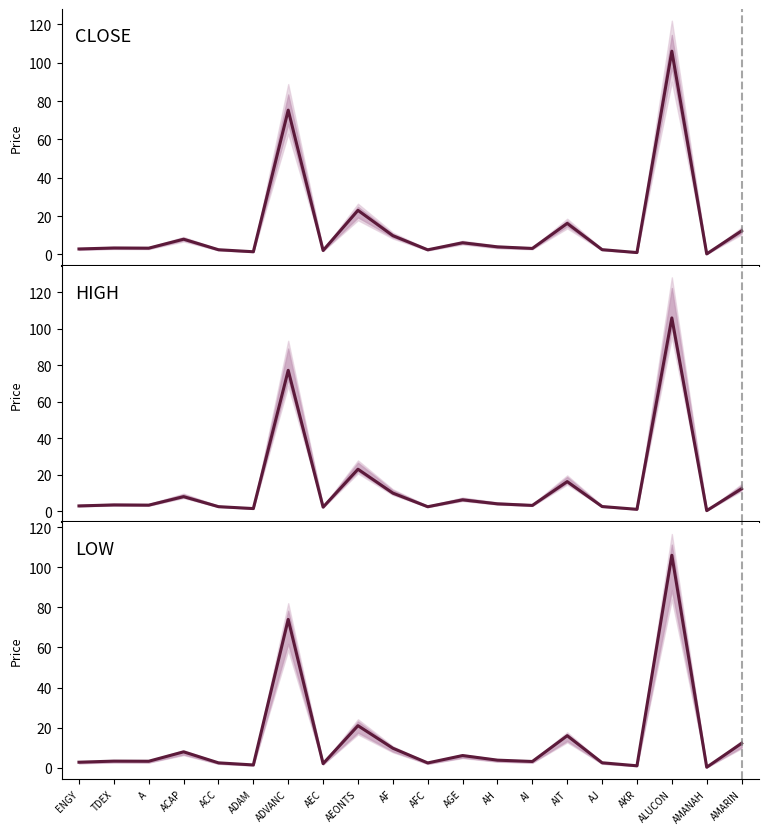

At which label does CLOSE first exceed 3?

TDEX